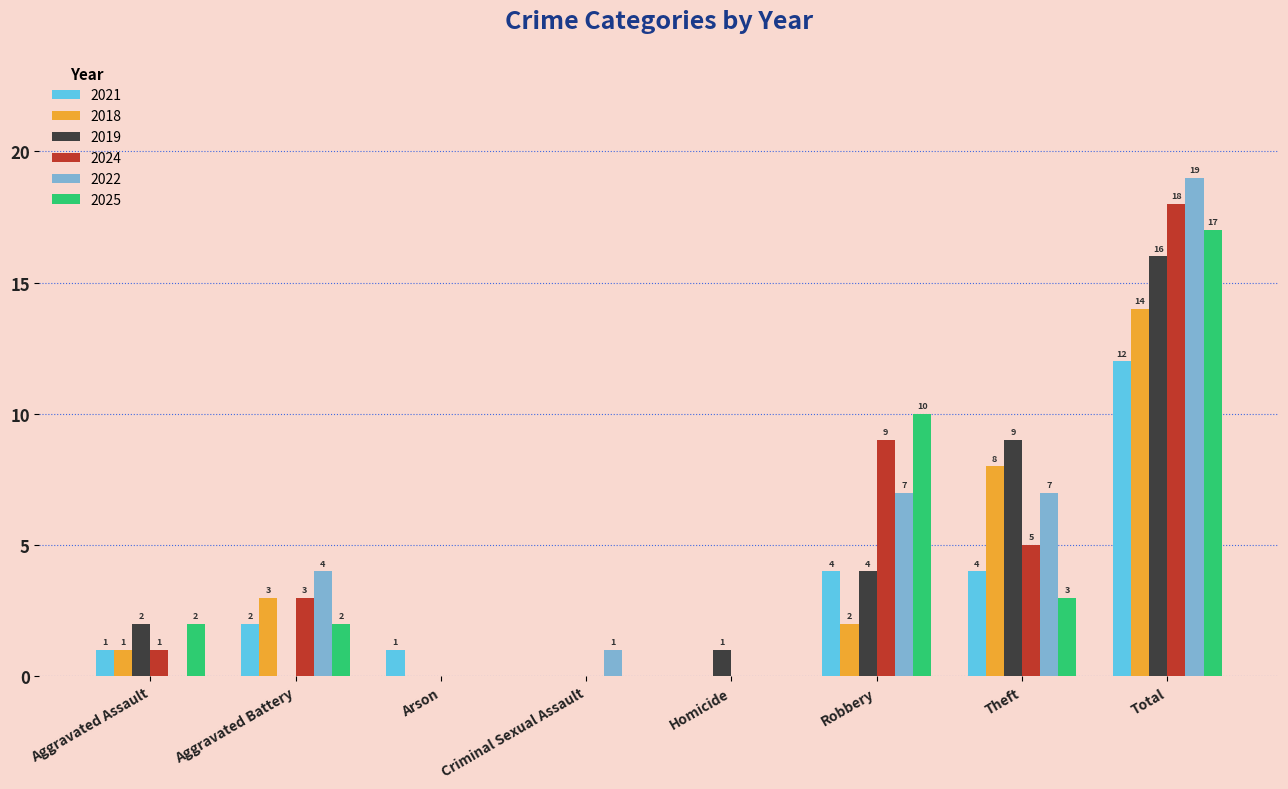

What is the maximum value for 2025?

17